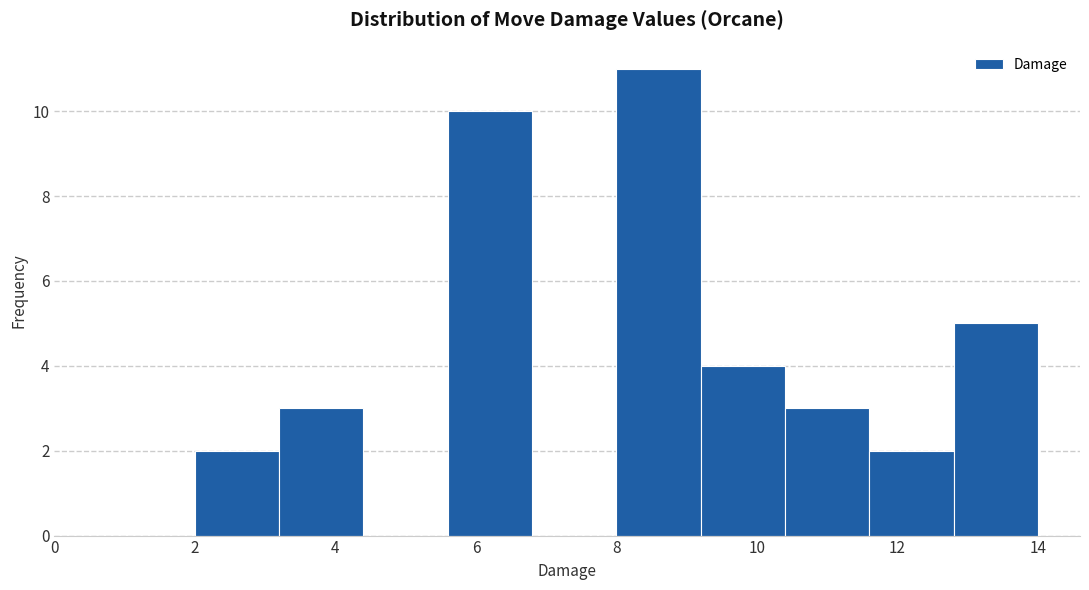

How tall is the bar that spans 2.0 to 3.2 on the x-axis? The values are not printed on the chart, so give them approximately, as read against the axis.

2